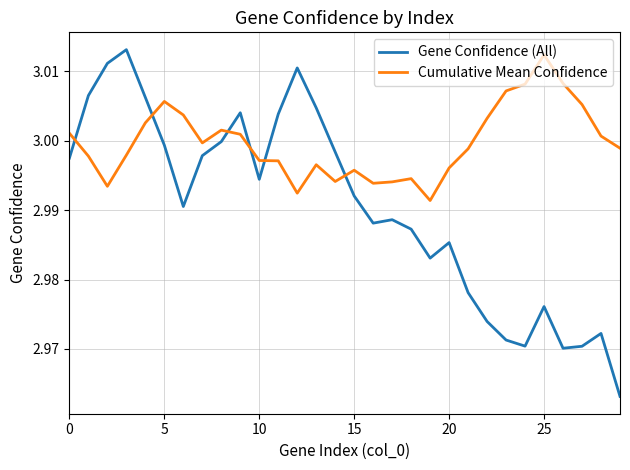

How many times do Cumulative Mean Confidence and Gene Confidence (All) cross each other?

6